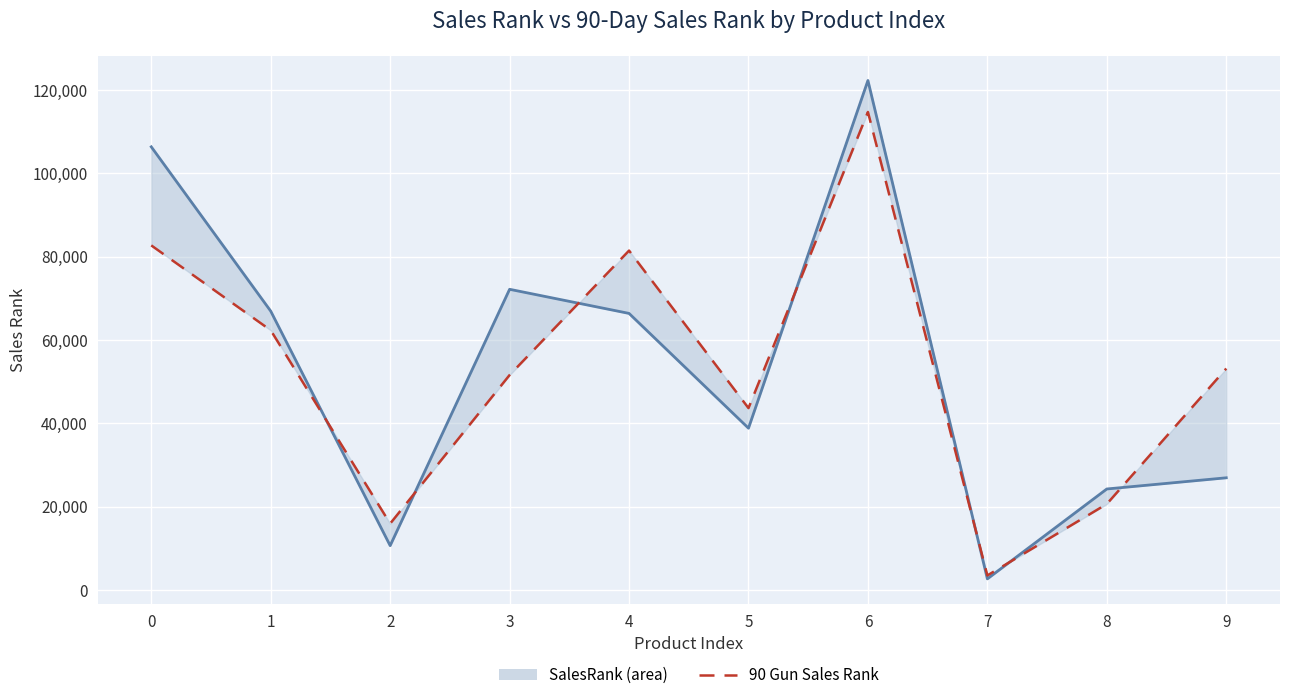

Is the value of 90 Gun Sales Rank at 2 greater than the value of SalesRank at 4?

No